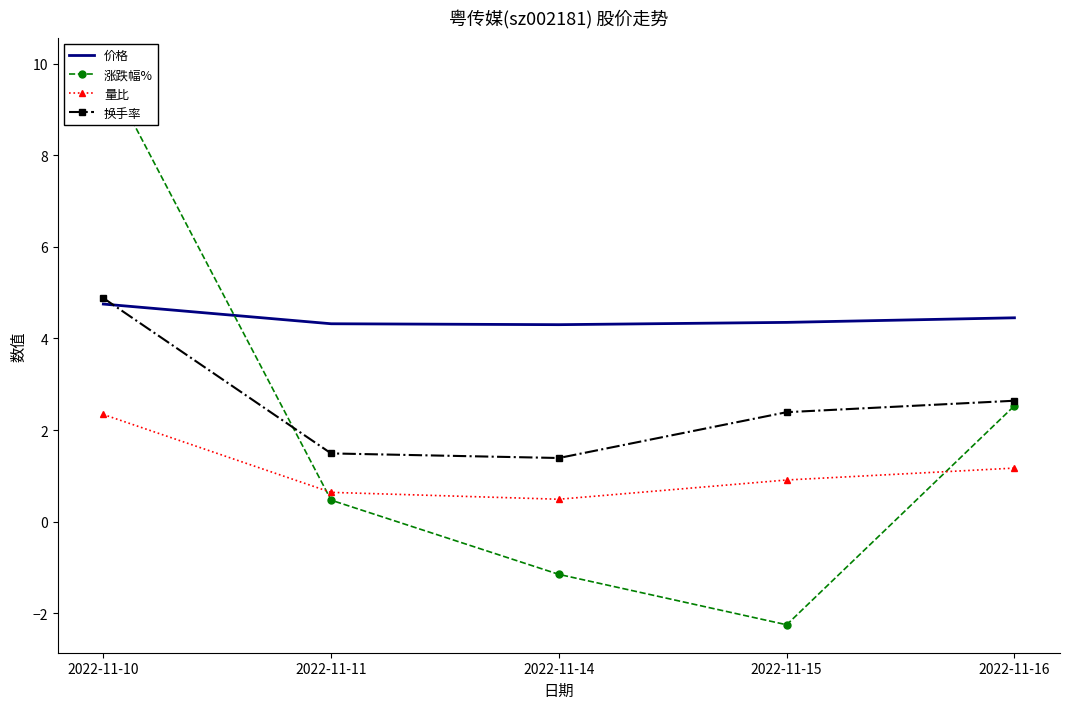

In 换手率, how many points are lower than both neighbors (excluding endpoints)?

1